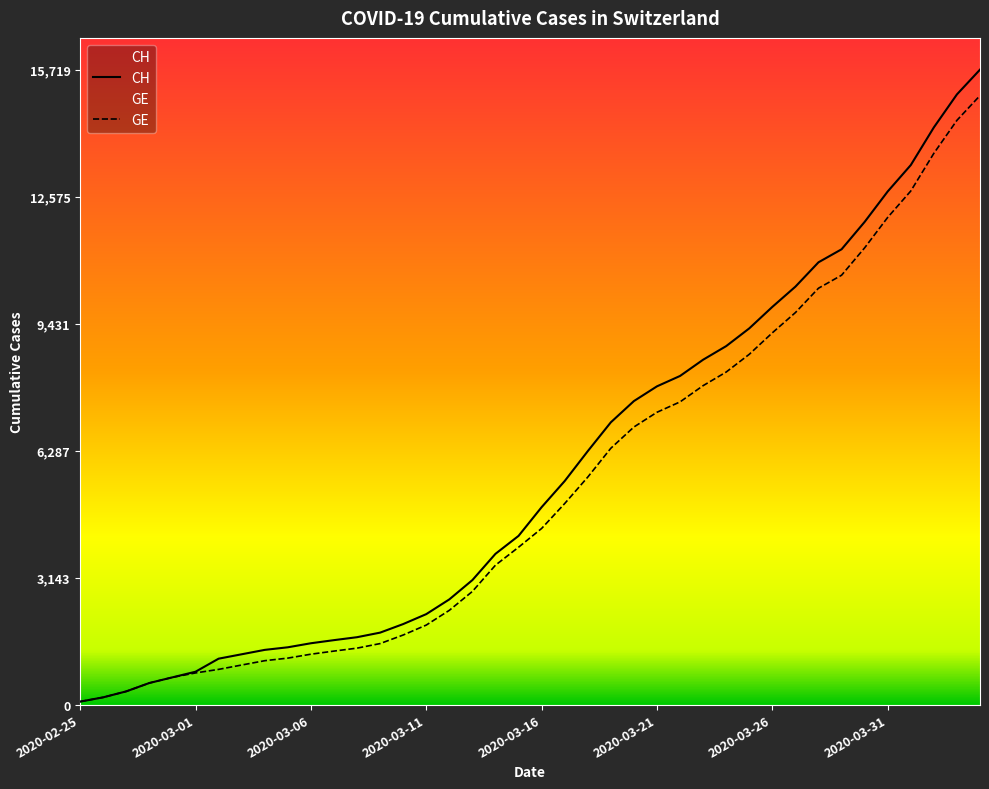

What position from the left is 2020-02-27?

3